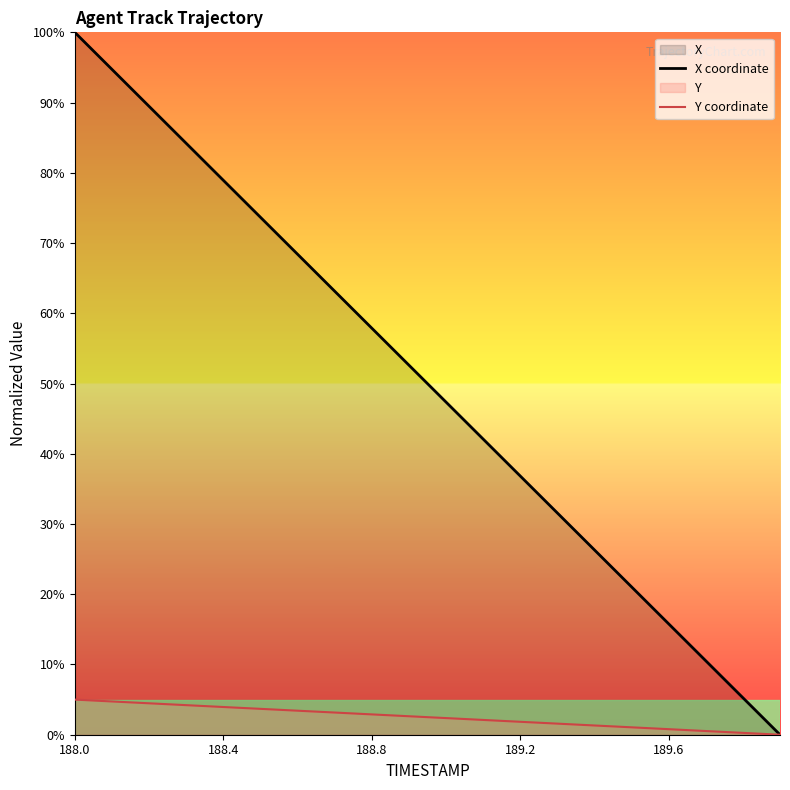

Reading left to right, extract all data points from this chart.

X coordinate: 100.0	94.7	89.5	84.2	78.9	73.7	68.4	63.2	57.9	52.6	47.4	42.1	36.8	31.6	26.3	21.1	15.8	10.5	5.3	0.0
Y coordinate: 5.0	4.7	4.5	4.2	3.9	3.7	3.4	3.2	2.9	2.6	2.4	2.1	1.8	1.6	1.3	1.1	0.8	0.5	0.3	0.0